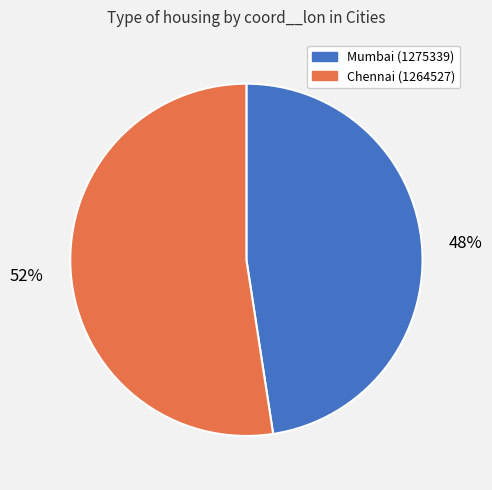

What percentage is the Mumbai (1275339) slice, to the nearest percent?

48%